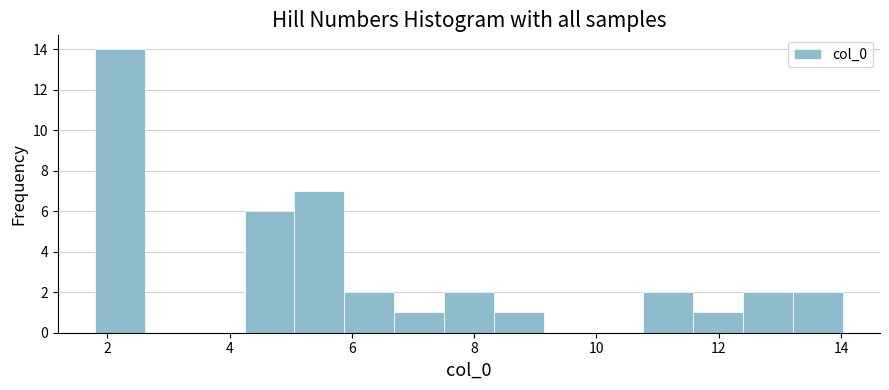

Over which range of the x-axis is the bar tallest?

1.8 to 2.6